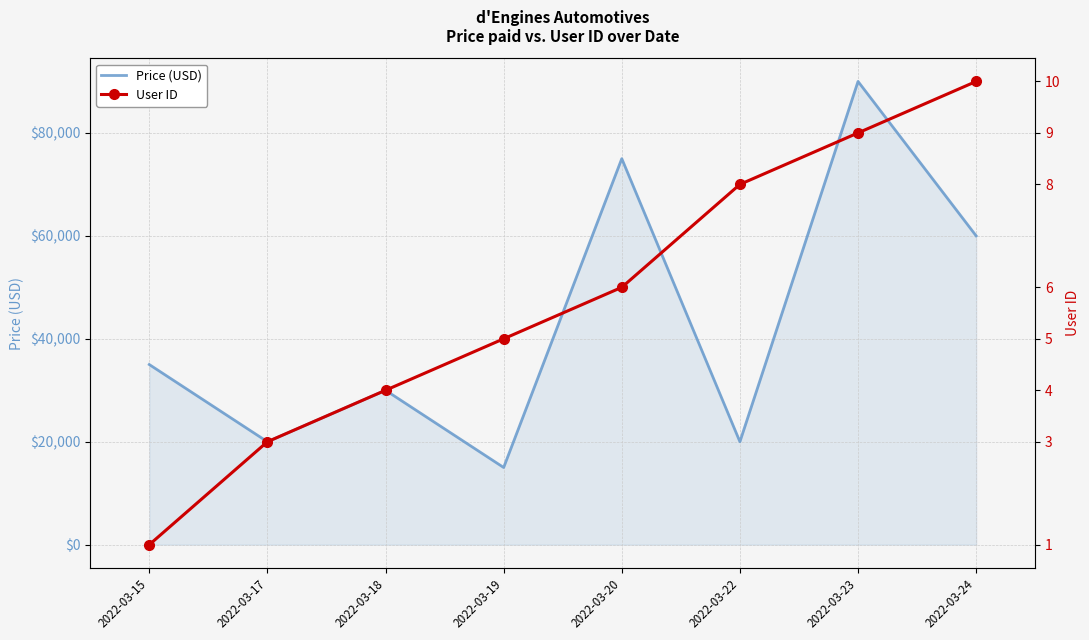

The value of Price (USD) at 2022-03-15 is 35000. True or false?

True